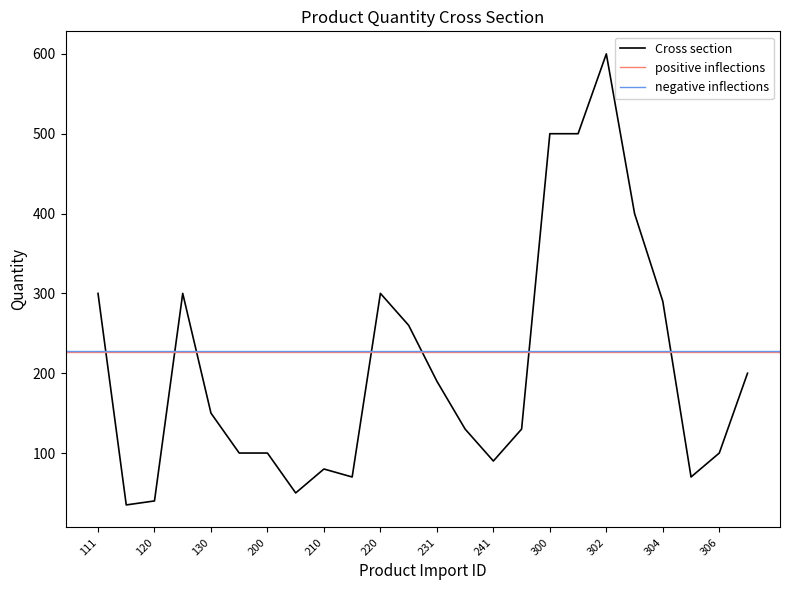

How many interior local peaks (higher than both neighbors) does the data have?

4